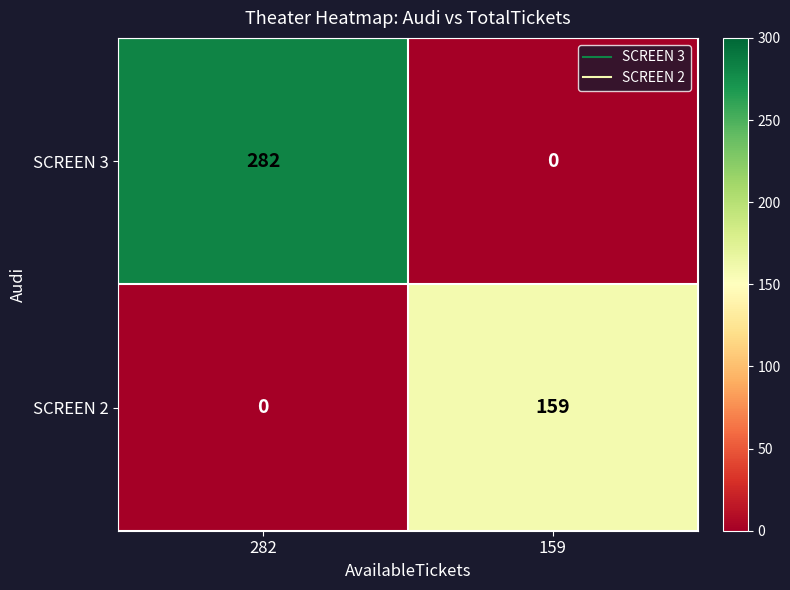

What is the average value of the SCREEN 2 series?

80